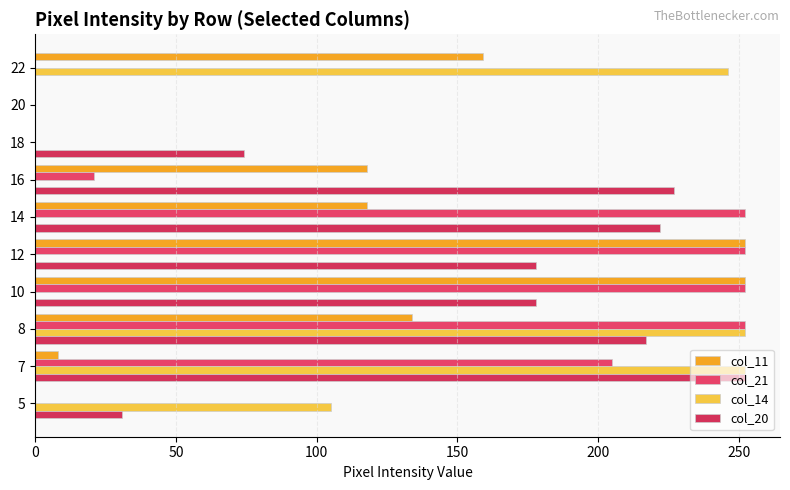

At which category is the sum across all series the highest?

8